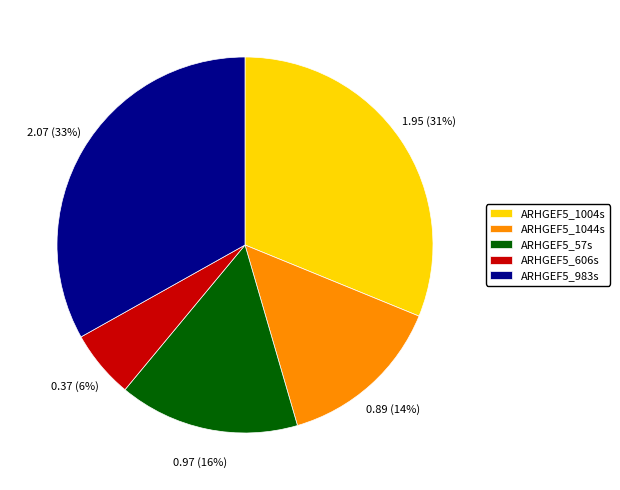

True or false: ARHGEF5_57s accounts for 16% of the total.

True